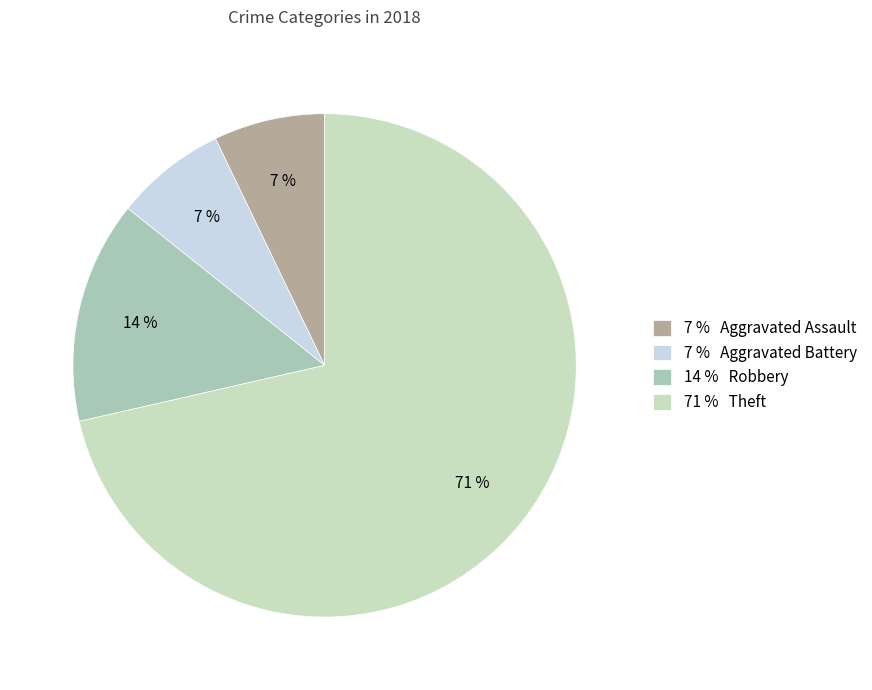

How many slices are in this pie chart?

4